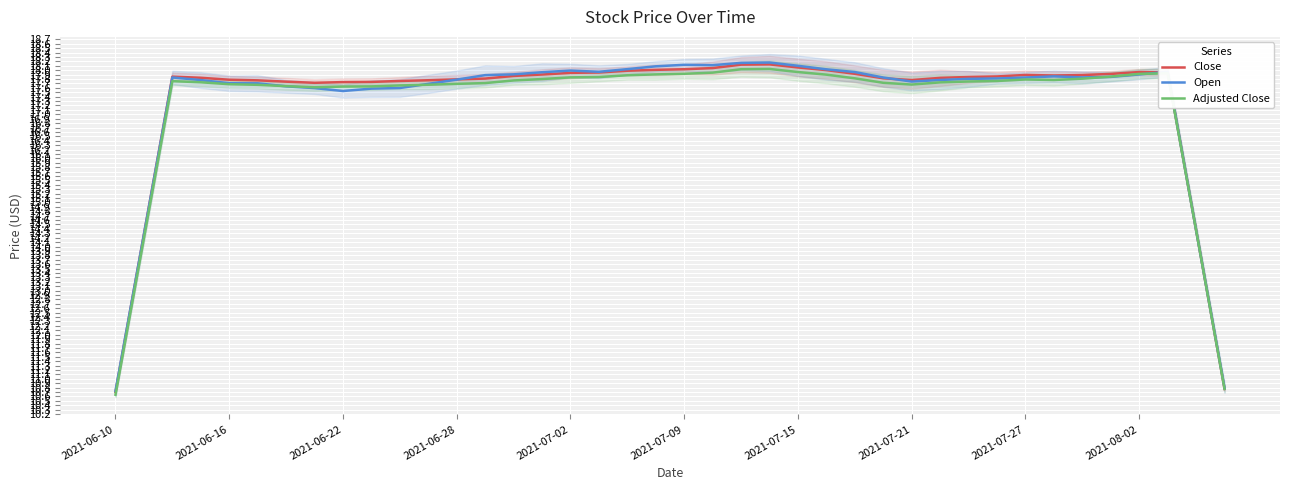

Which series ends up on top after the final intersection of Open and Close?

Open